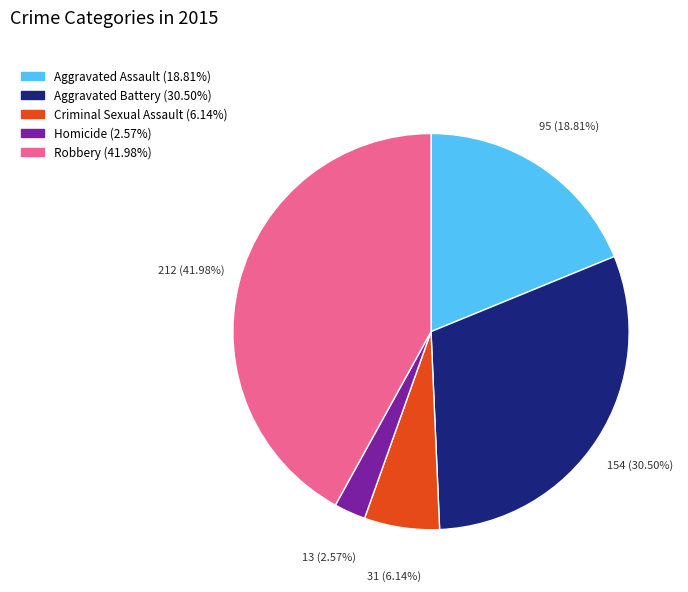

True or false: Aggravated Assault accounts for 19% of the total.

True